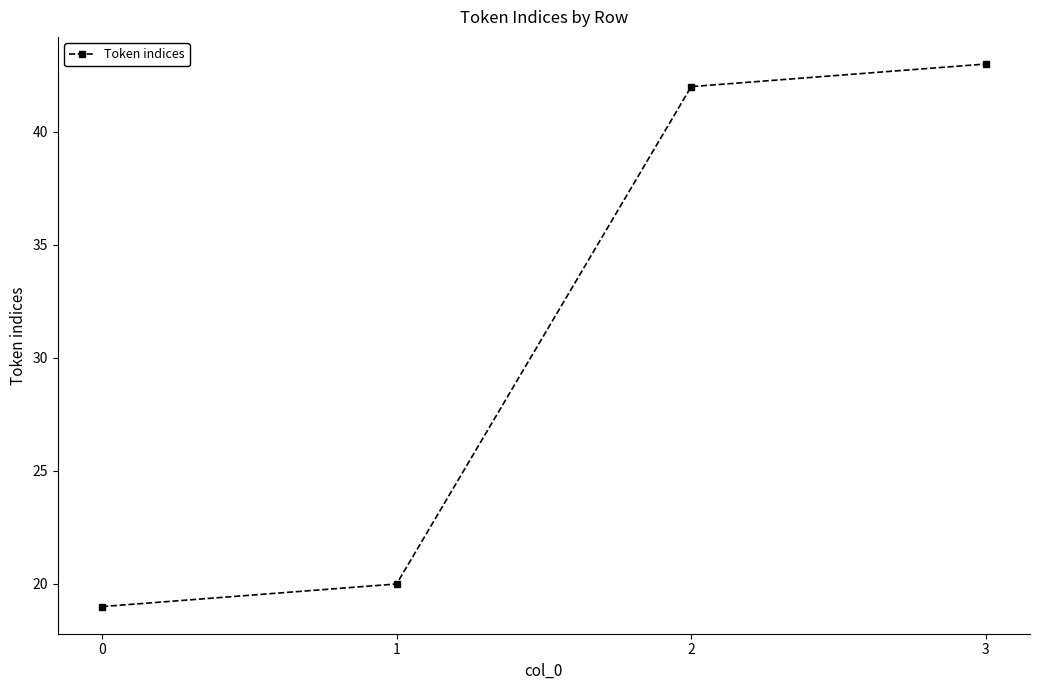

True or false: the data has more than 1 interior local peaks.

False